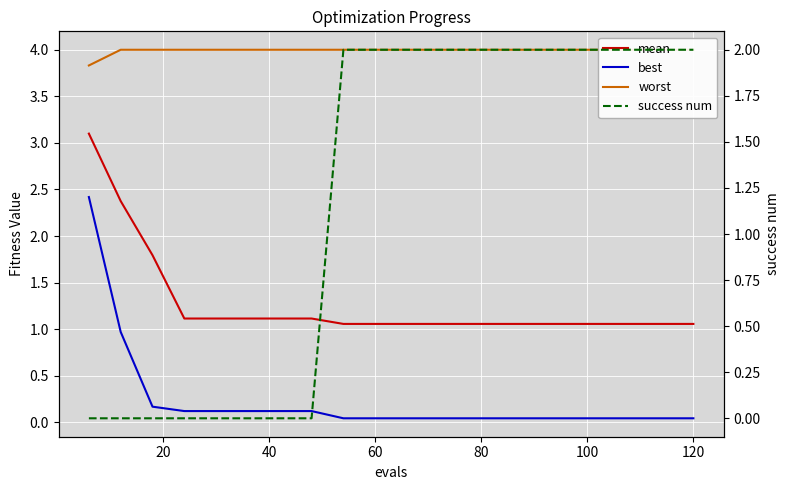

True or false: success num and worst intersect in this chart.

False